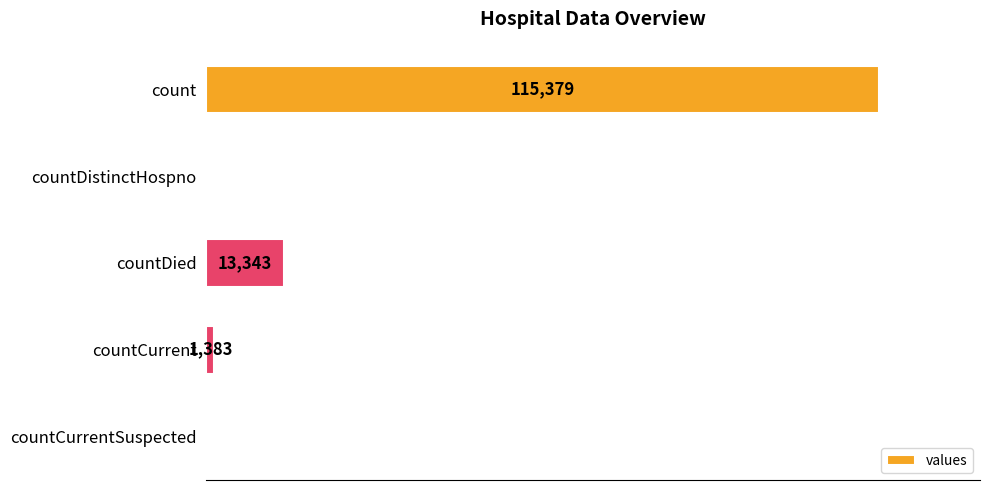

Which has a higher value, countDied or count?

count